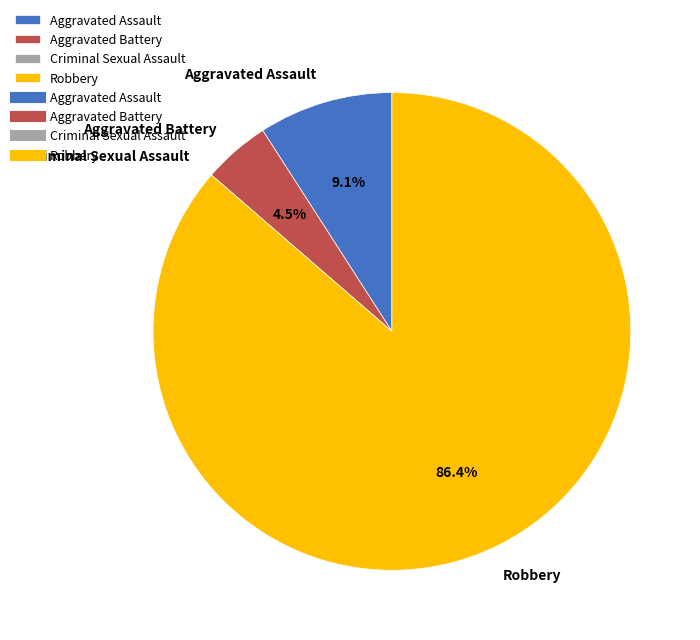

To the nearest percent, what percentage of the pie is Robbery?

86%